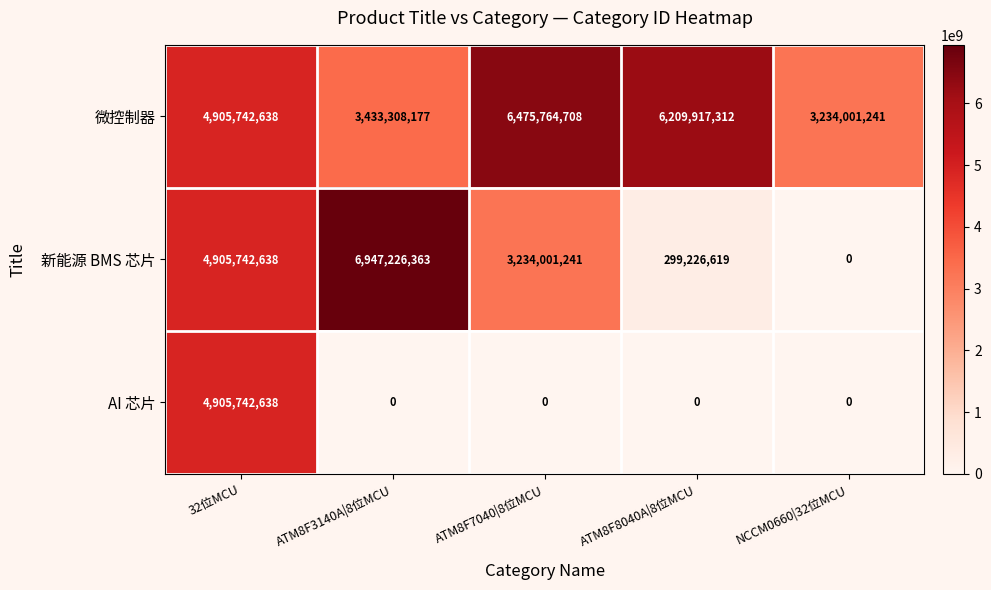

Rank the categories by 微控制器 value from lowest to highest.

NCCM0660|32位MCU, ATM8F3140A|8位MCU, 32位MCU, ATM8F8040A|8位MCU, ATM8F7040|8位MCU